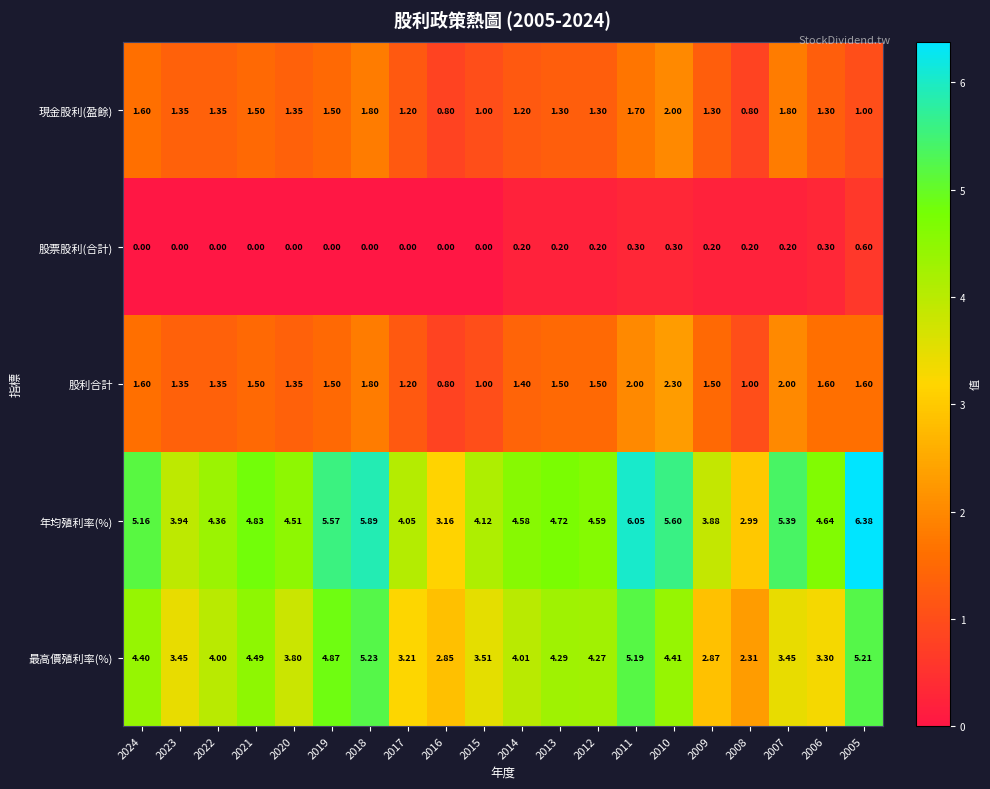

Rank the series by their maximum value, from lowest to highest.

股票股利(合計), 現金股利(盈餘), 股利合計, 最高價殖利率(%), 年均殖利率(%)